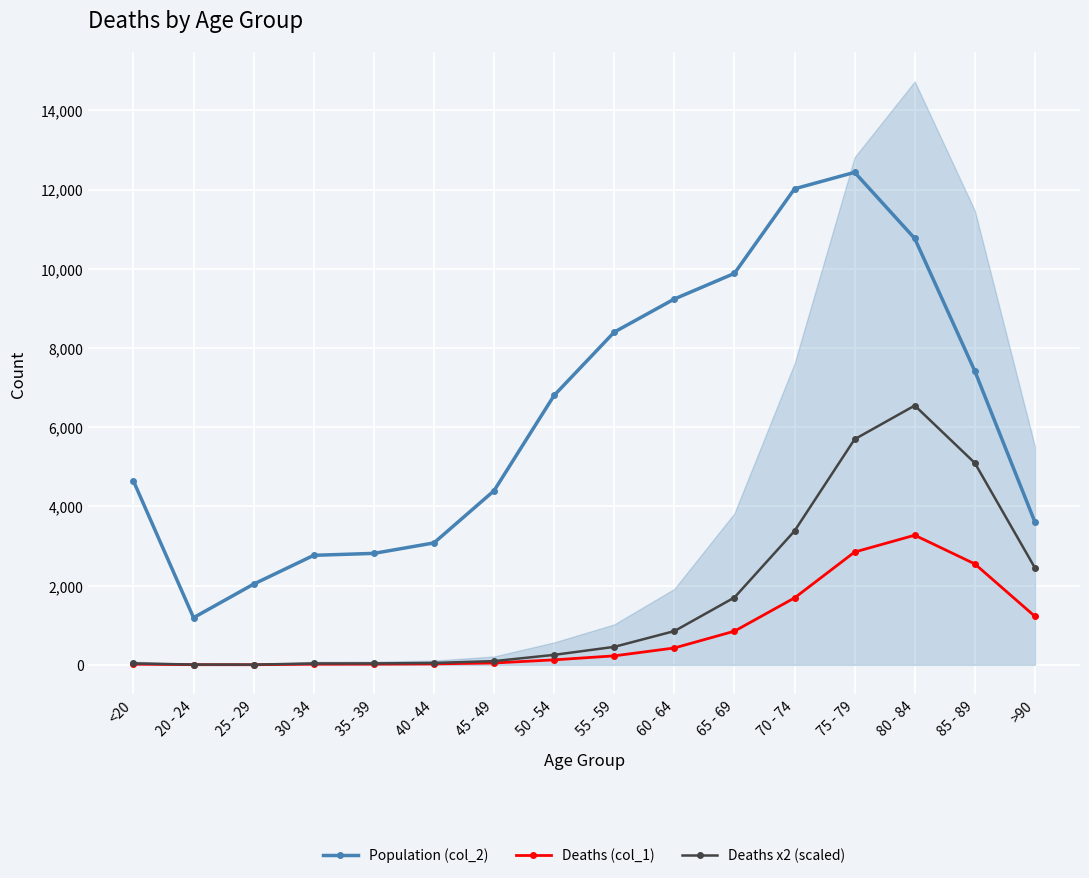

True or false: Population (col_2) and Deaths x2 (scaled) intersect in this chart.

False